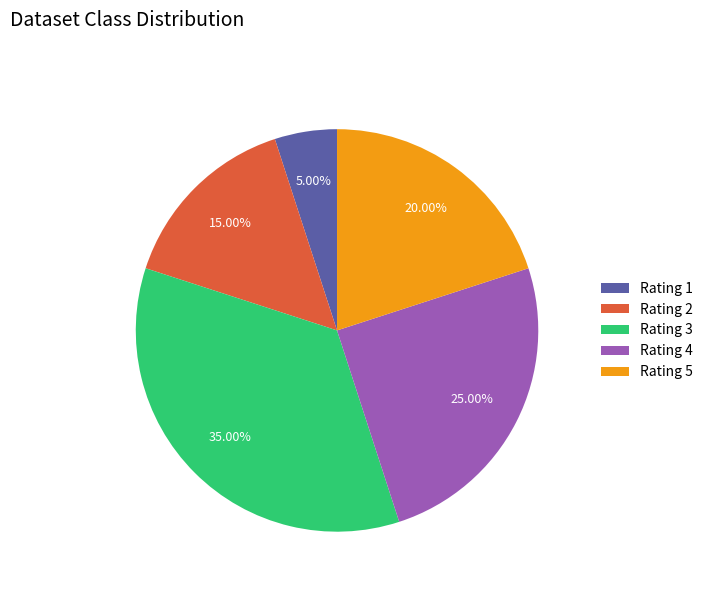

Combined, do Rating 4 and Rating 3 account for over 50%?

Yes